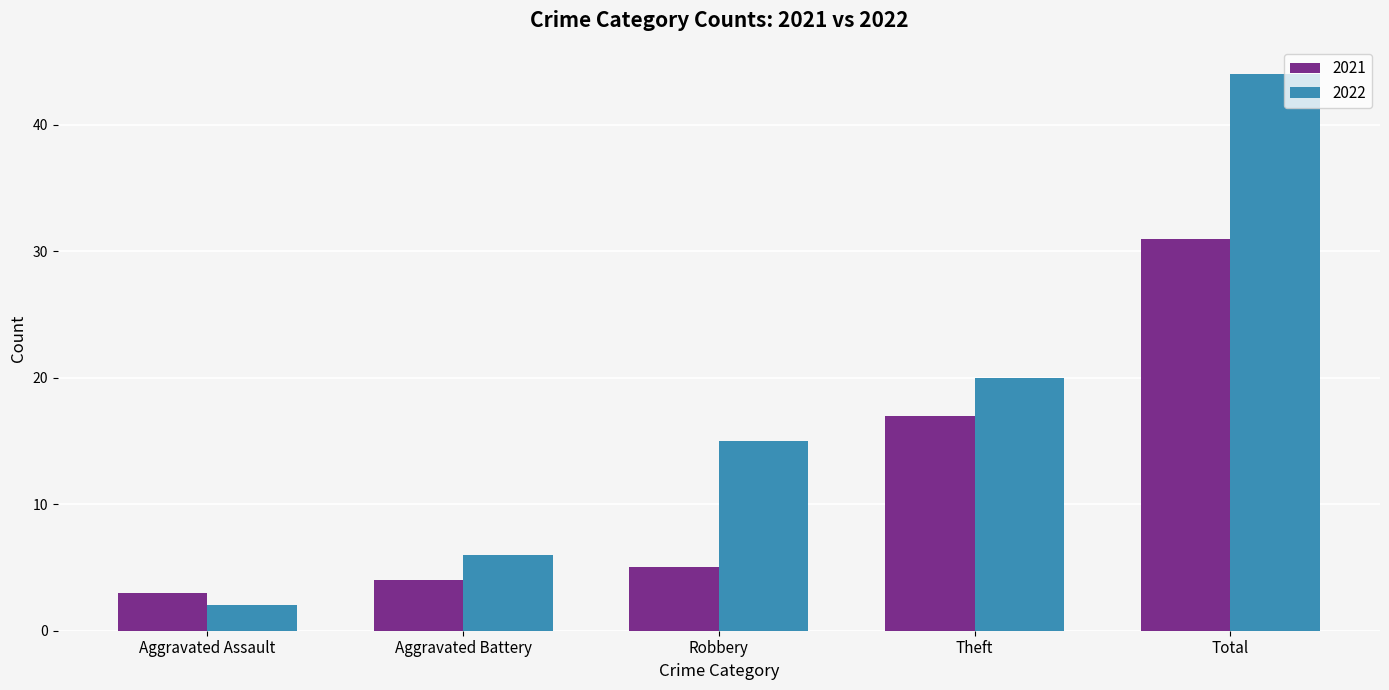

What is the value of the 2021 bar at the 2nd from the left?

4